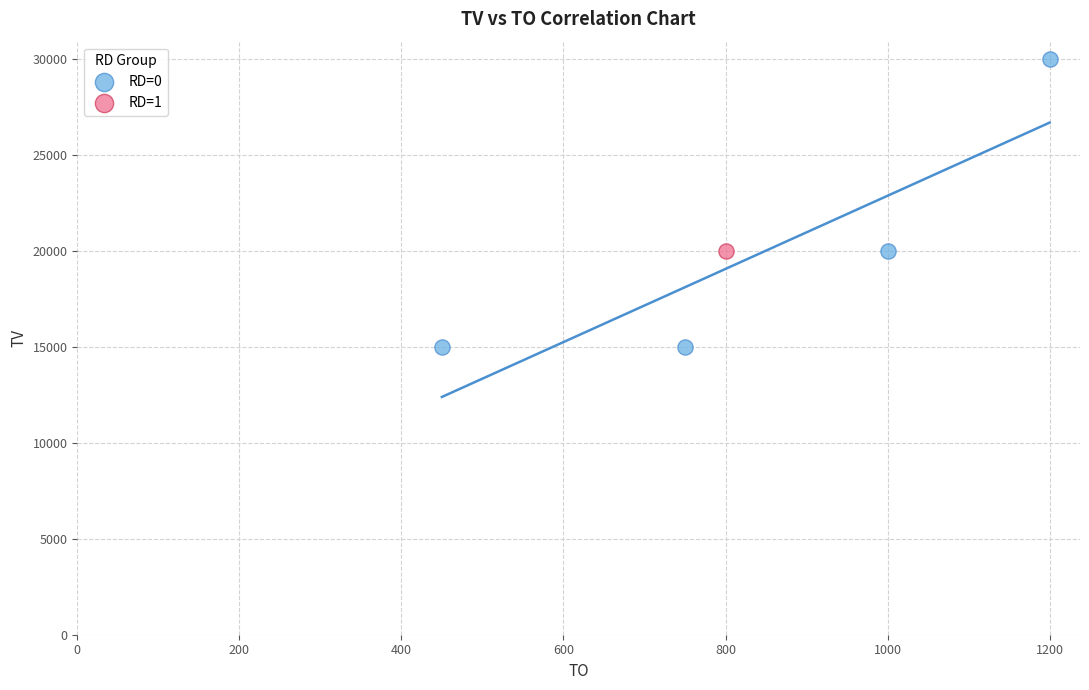

What are all the series names shown in the legend?

RD=0, RD=1